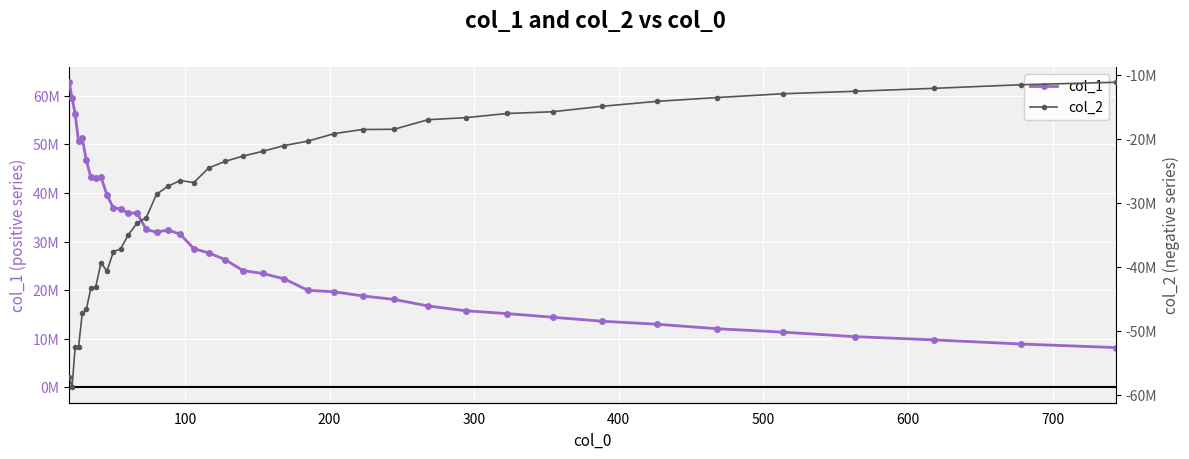

Rank the series by their maximum value, from lowest to highest.

col_2, col_1